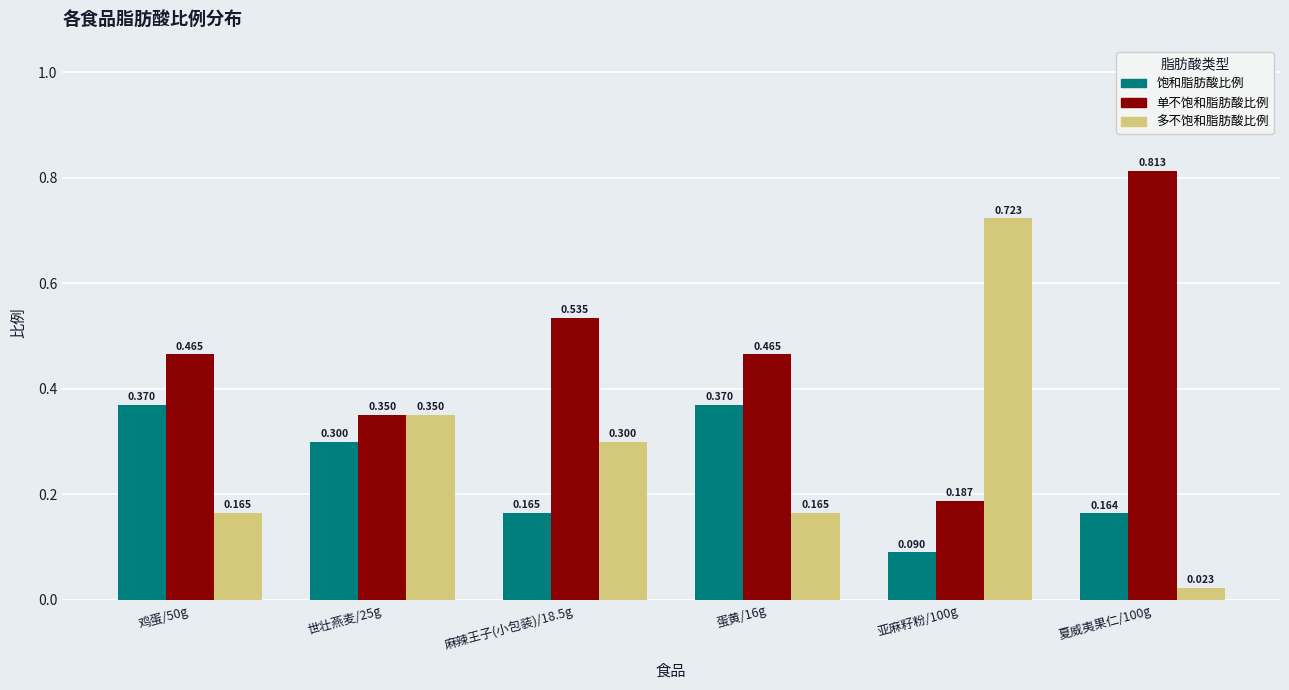

Which series has the largest total across all categories?

单不饱和脂肪酸比例